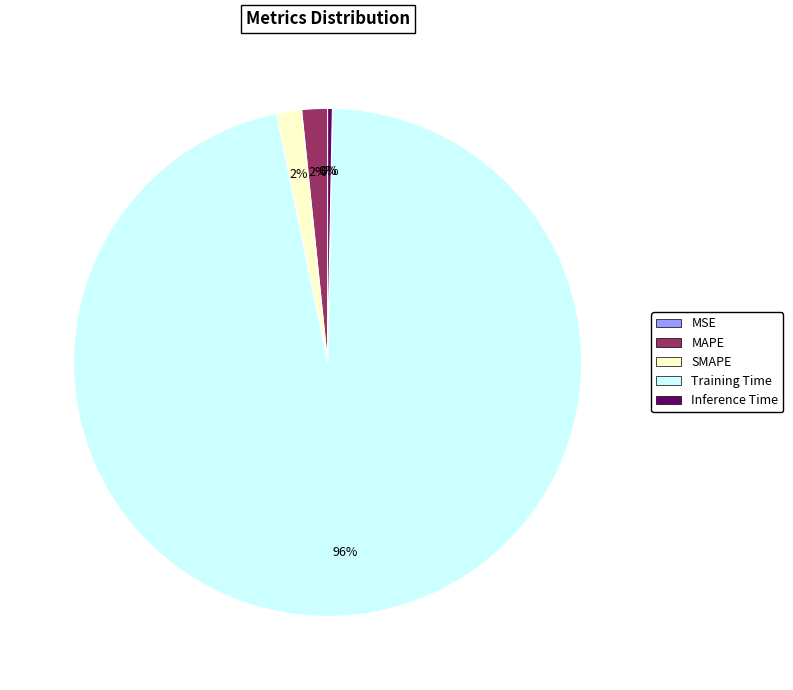

Between SMAPE and Inference Time, which is larger?

SMAPE